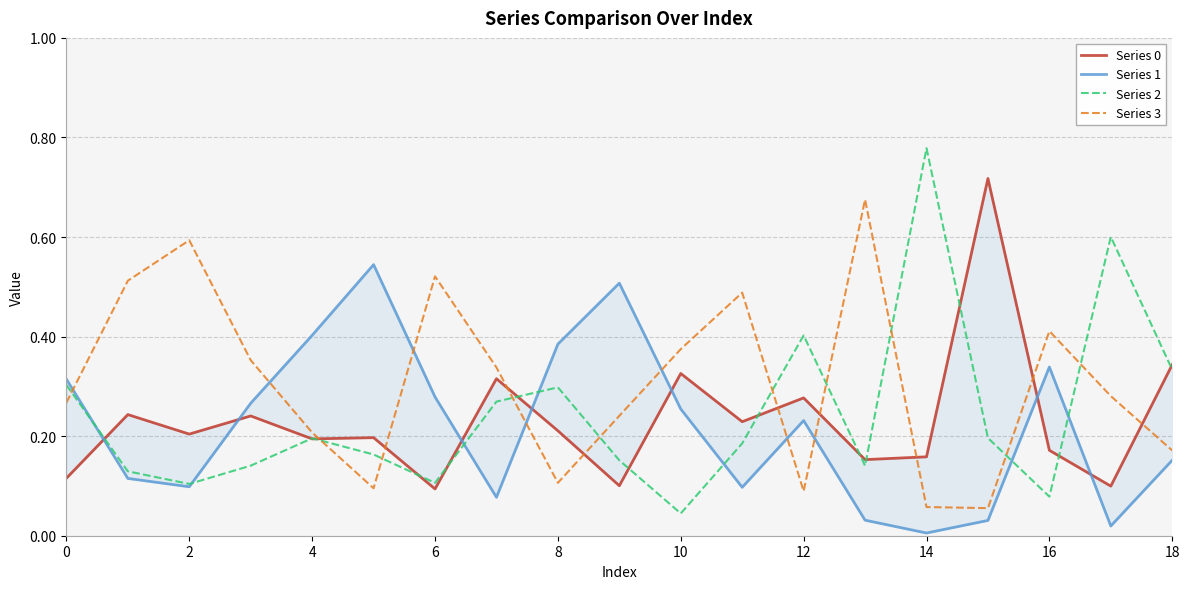

The Series 1 series shows 0.0 at 13. True or false?

True